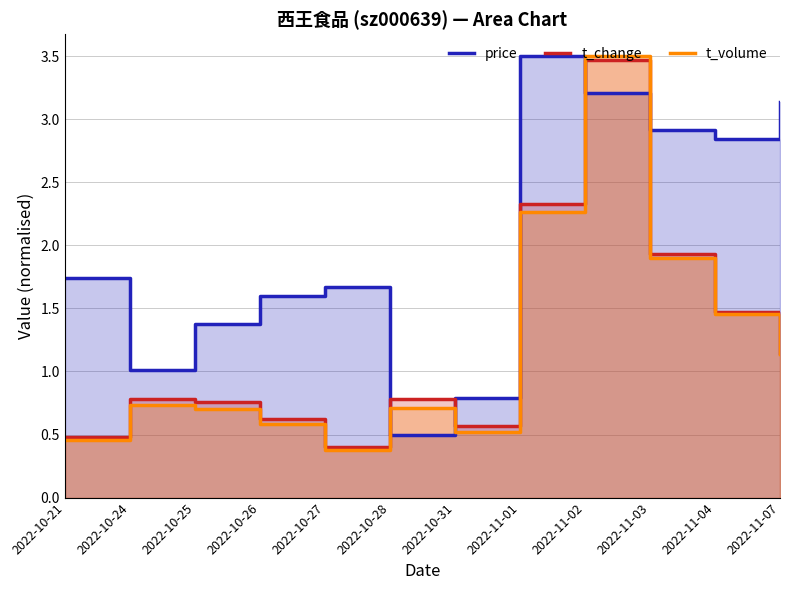

Reading left to right, list all the values displayed in this chart.

price: 1.7	1.0	1.4	1.6	1.7	0.5	0.8	3.5	3.2	2.9	2.8	3.1
t_change: 0.5	0.8	0.8	0.6	0.4	0.8	0.6	2.3	3.5	1.9	1.5	1.1
t_volume: 0.5	0.7	0.7	0.6	0.4	0.7	0.5	2.3	3.5	1.9	1.5	1.1